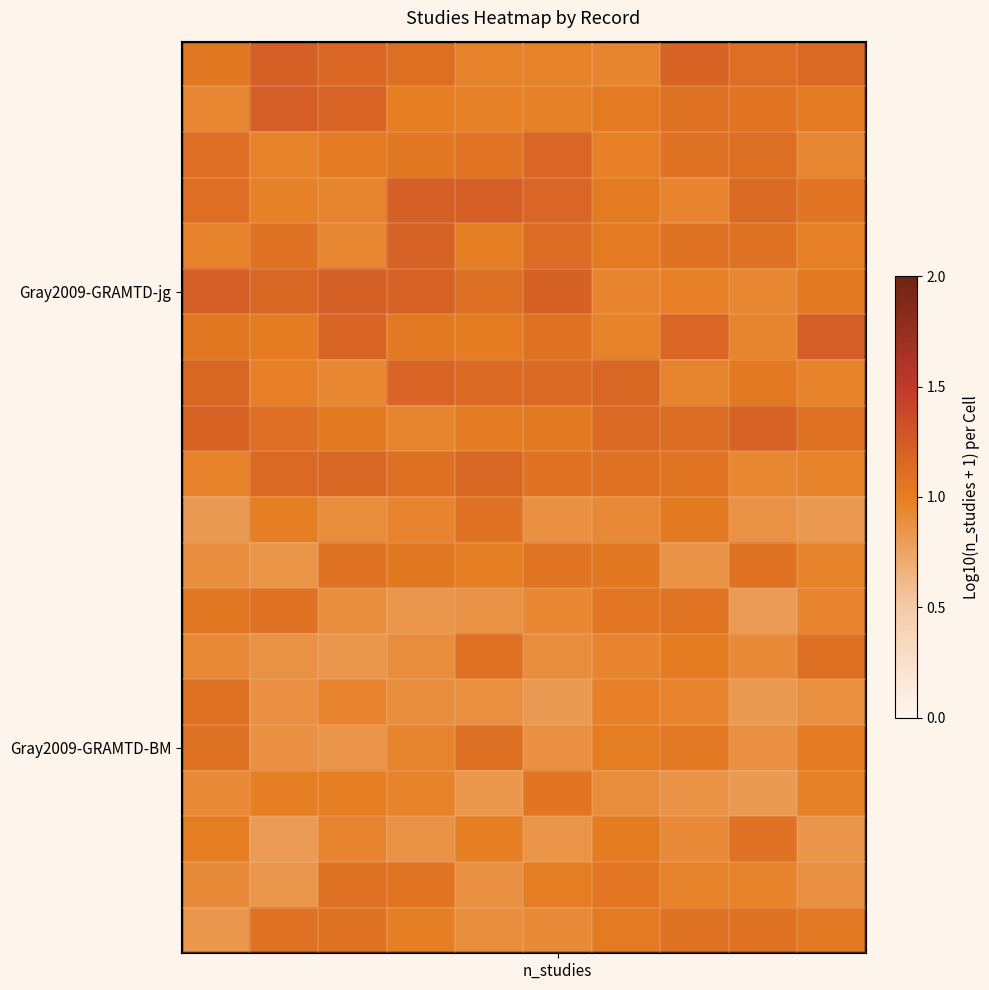

What is the minimum value shown in the chart?

0.8